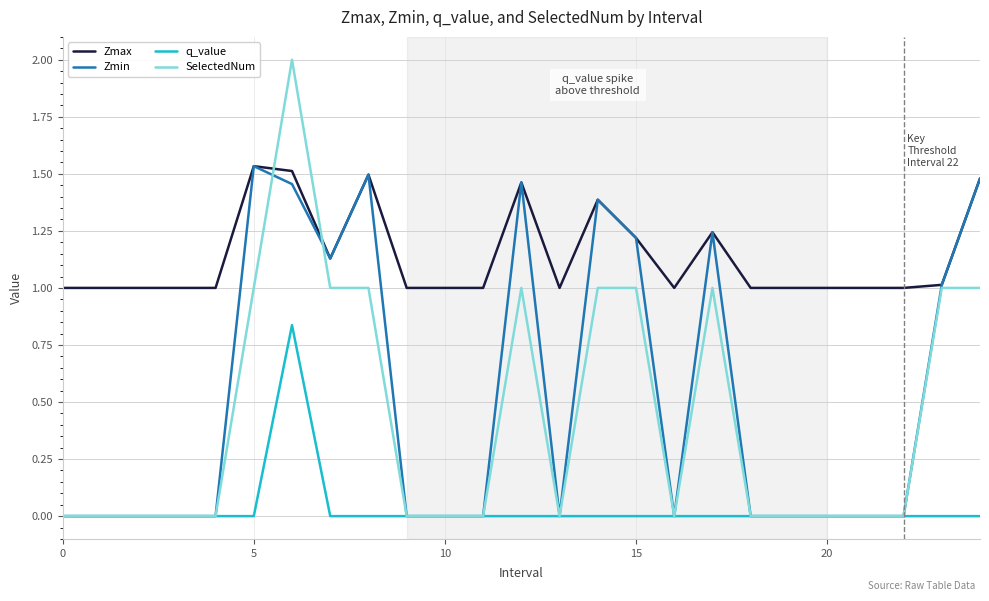

Which series has the largest total across all categories?

Zmax